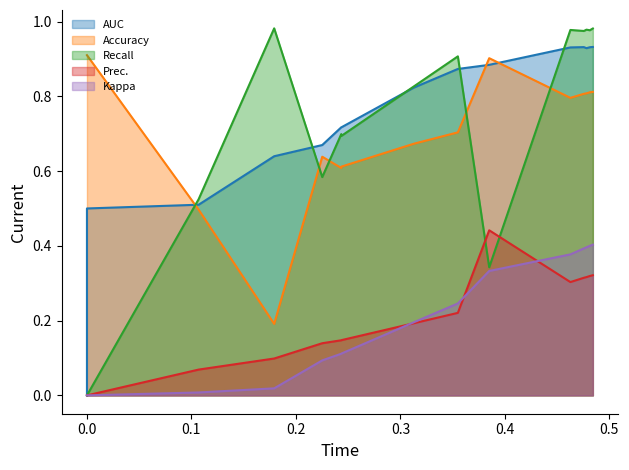

List the series in order of their peak value, lowest first.

Kappa, Prec., Accuracy, AUC, Recall